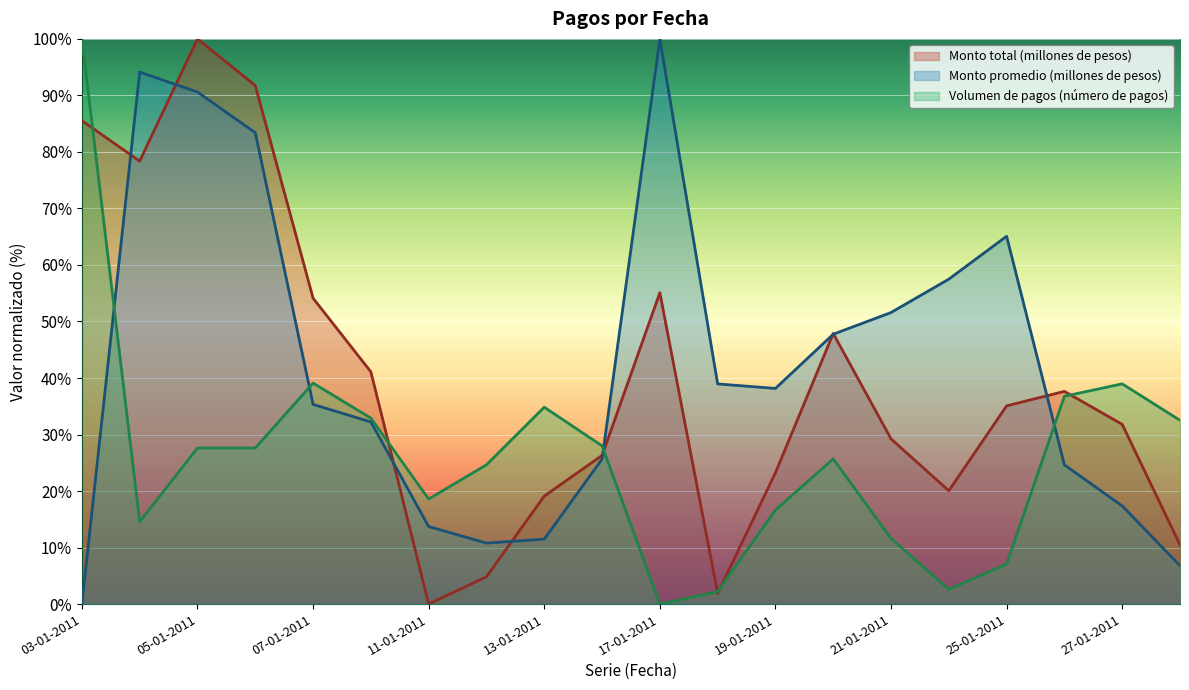

Does the chart display data point markers on the line(s)?

No